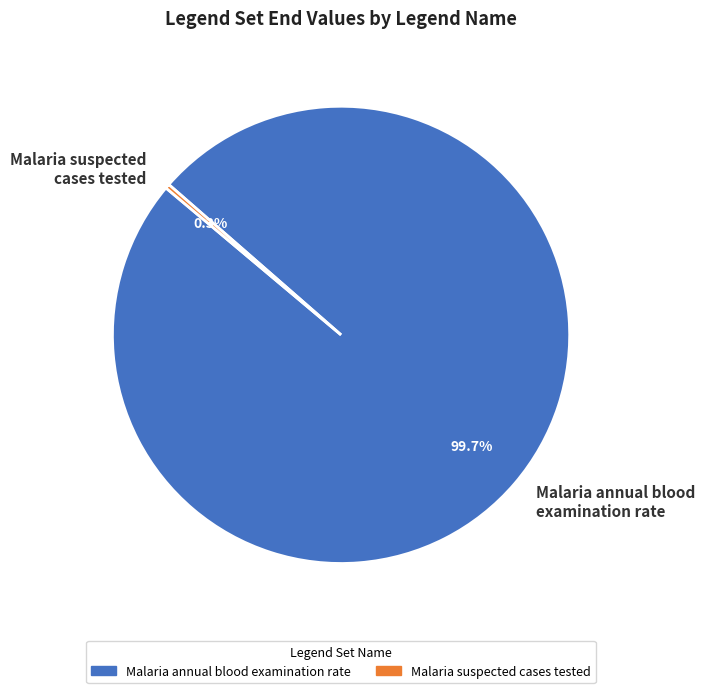

Does any single category account for the majority?

Yes